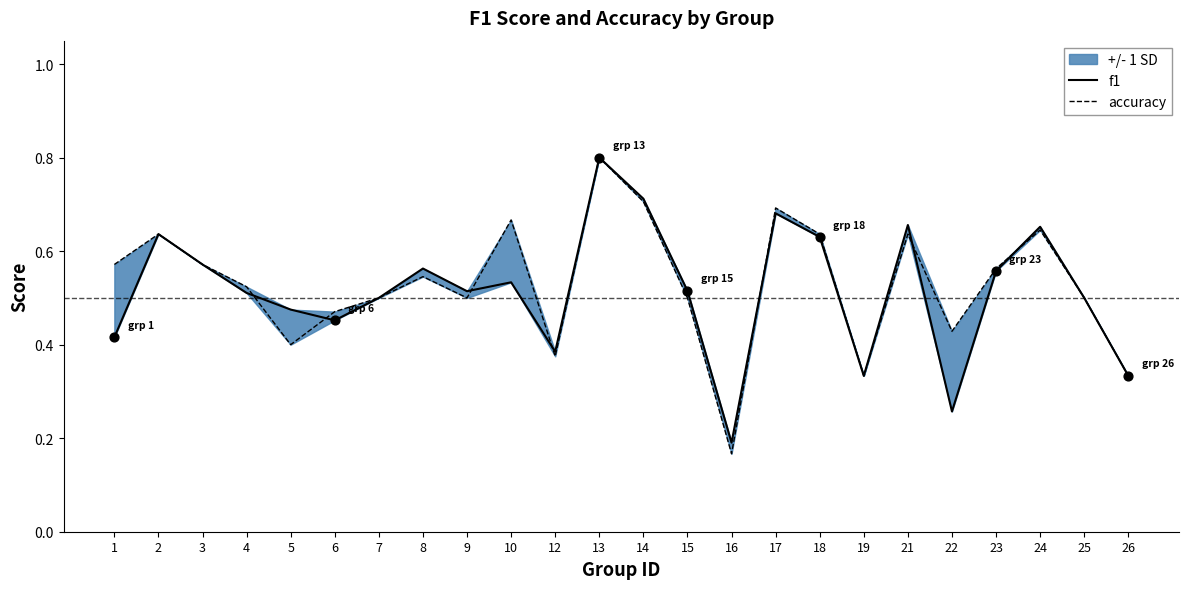

What is the total value across all series at 9?

1.0